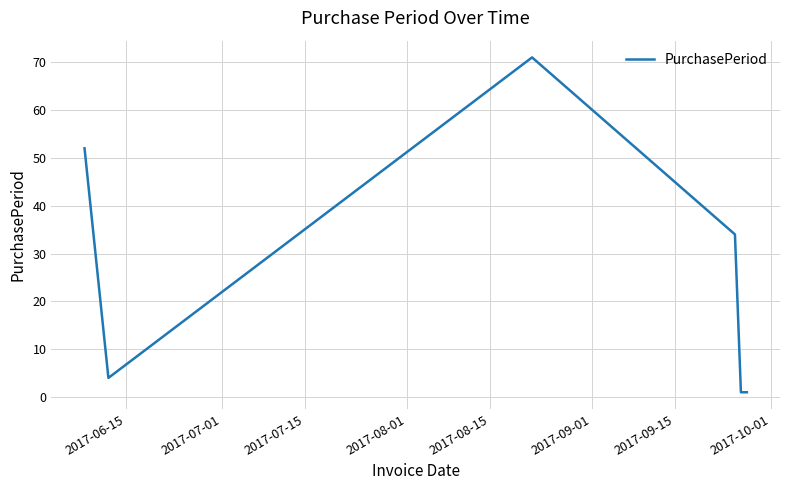

What is the difference between the maximum and minimum values?

70